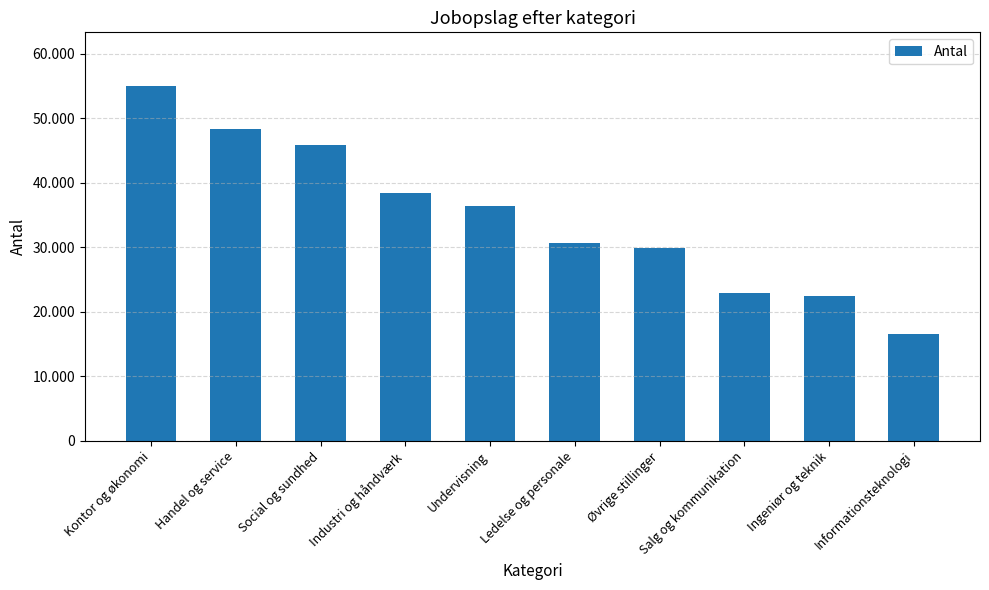

Are the bars horizontal?

No